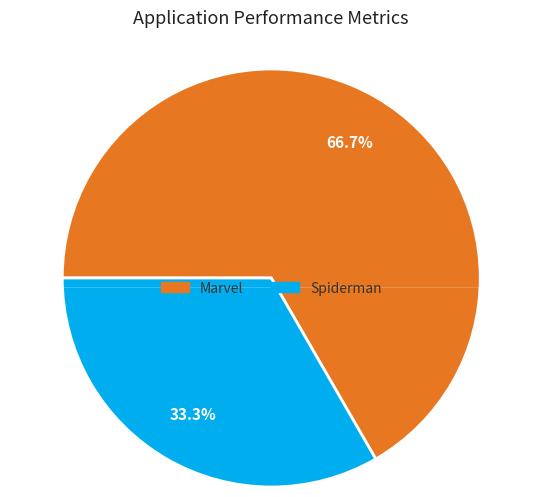

How many slices are in this pie chart?

2